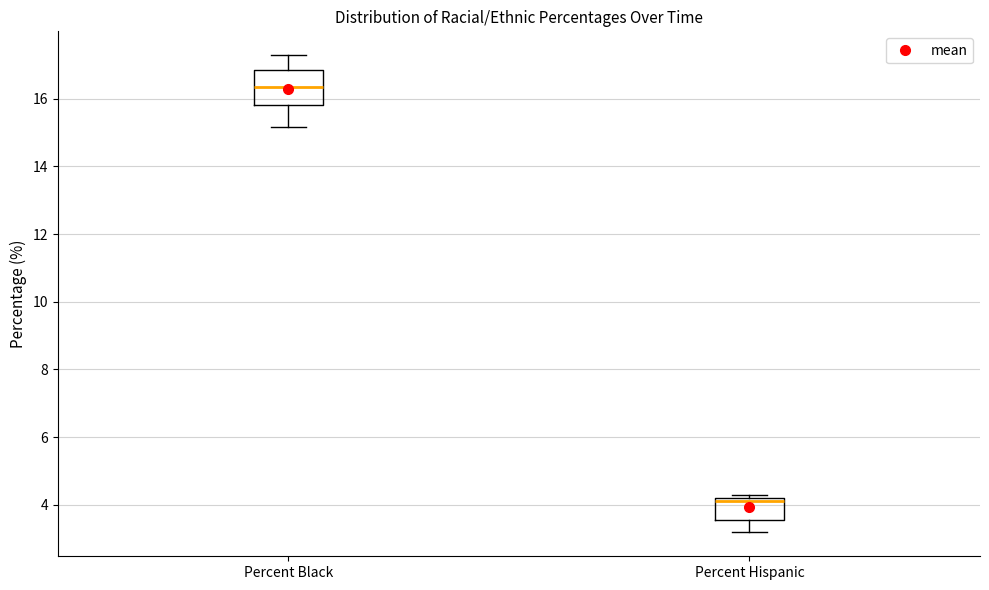

Where is the upper edge of the box for Percent Hispanic on the y-axis? The values are not printed on the chart, so give them approximately, as read against the axis.

4.2